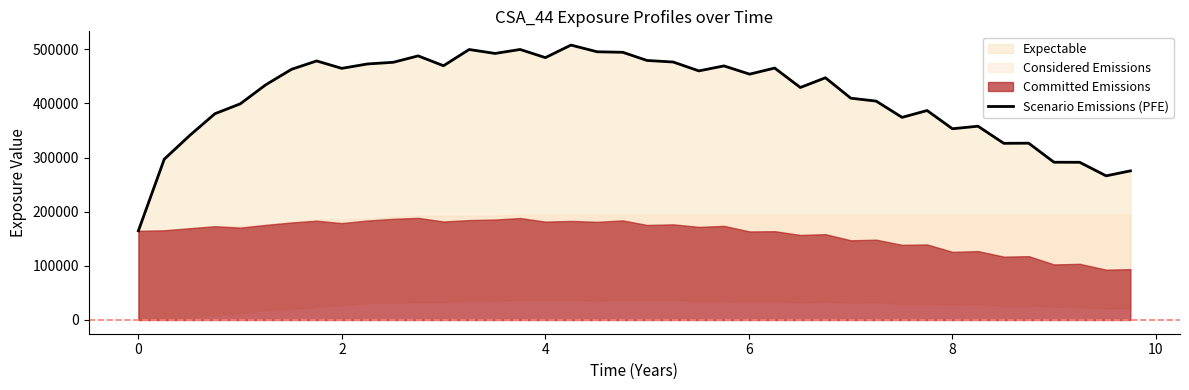

How many points are higher than both their immediate neighbors (excluding endpoints)?

11